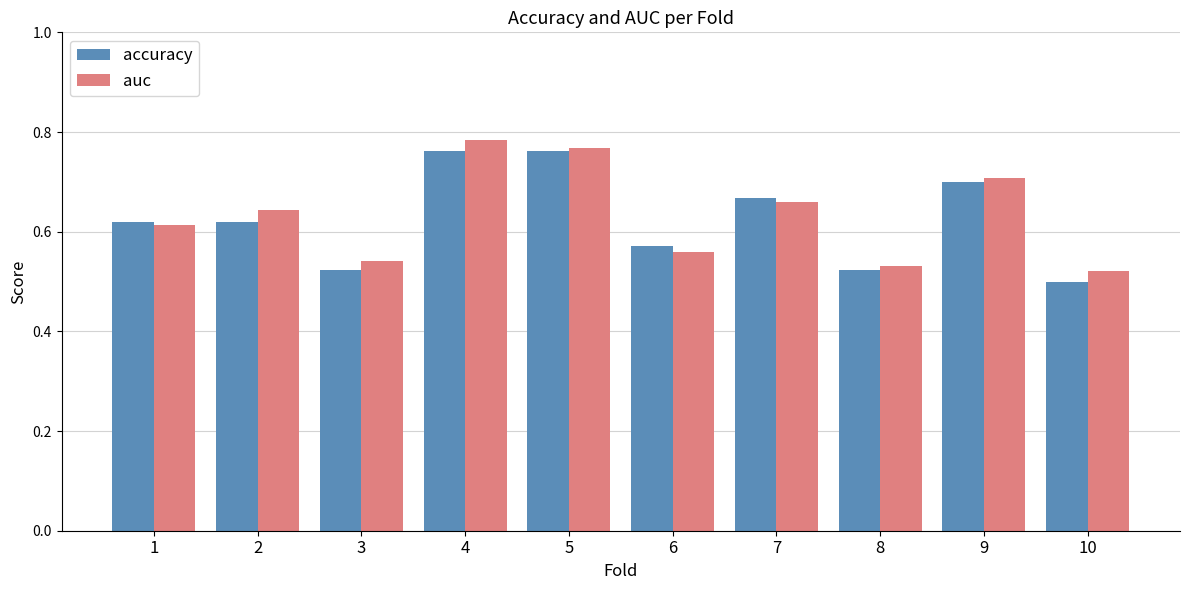

Rank the series by their maximum value, from highest to lowest.

auc, accuracy